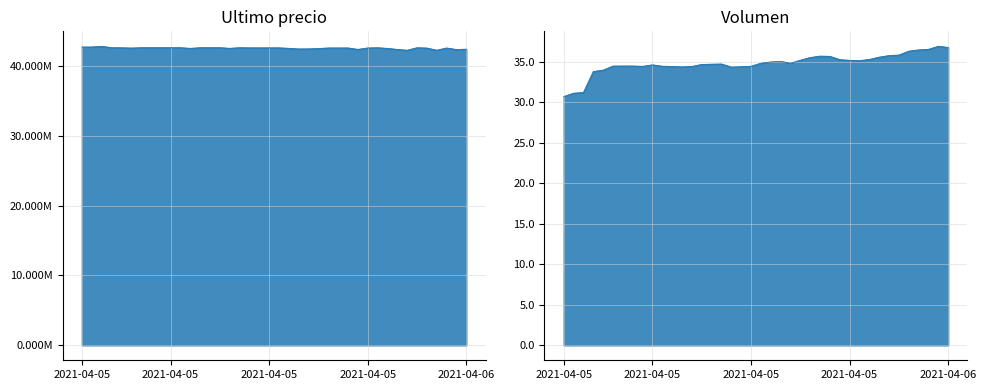

The Ultimo precio series shows 42565069.0 at 2021-04-05 22:01. True or false?

True